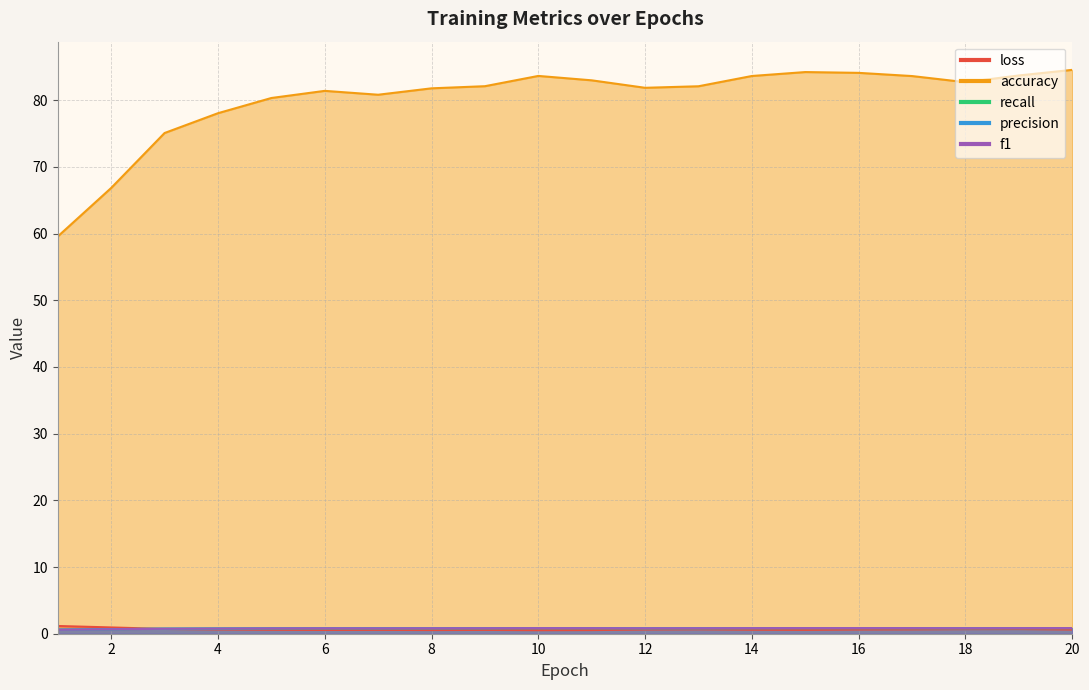

Which series changed the most between 12 and 16?

recall